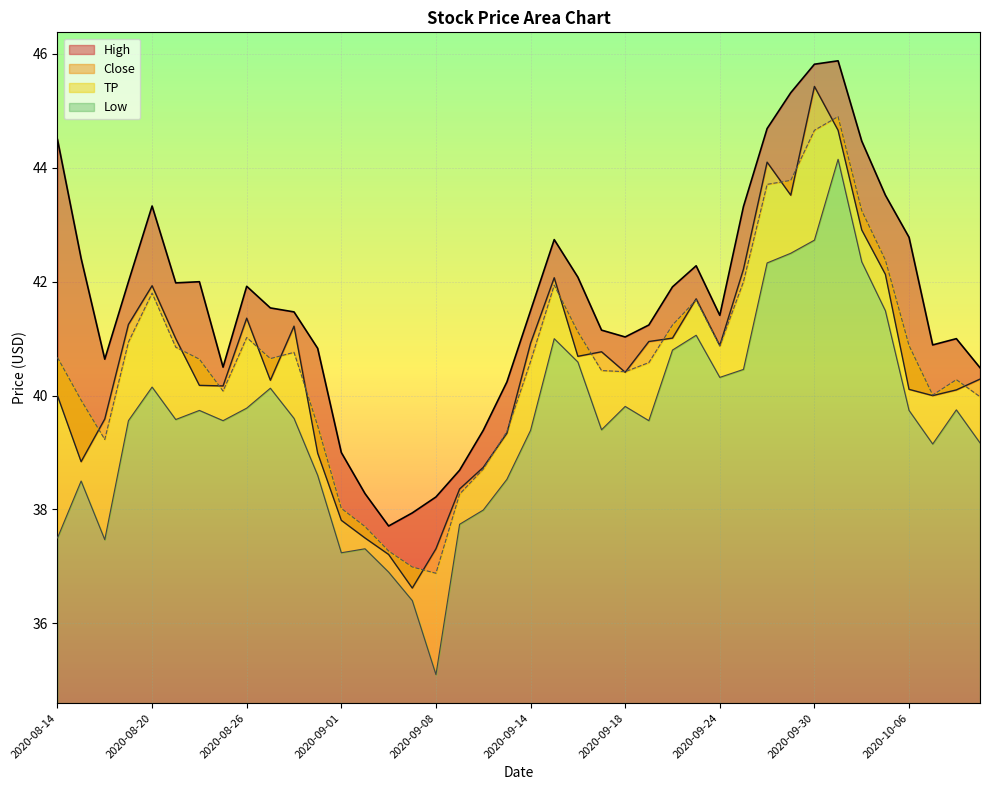

Reading right to left, extract all data points from this chart.

High: 2020-10-09=40.5	2020-10-08=41.0	2020-10-07=40.9	2020-10-06=42.8	2020-10-05=43.5	2020-10-02=44.5	2020-10-01=45.9	2020-09-30=45.8	2020-09-29=45.3	2020-09-28=44.7	2020-09-25=43.3	2020-09-24=41.4	2020-09-23=42.3	2020-09-22=41.9	2020-09-21=41.2	2020-09-18=41.0	2020-09-17=41.1	2020-09-16=42.1	2020-09-15=42.7	2020-09-14=41.5	2020-09-11=40.2	2020-09-10=39.4	2020-09-09=38.7	2020-09-08=38.2	2020-09-04=37.9	2020-09-03=37.7	2020-09-02=38.3	2020-09-01=39.0	2020-08-31=40.8	2020-08-28=41.5	2020-08-27=41.5	2020-08-26=41.9	2020-08-25=40.5	2020-08-24=42.0	2020-08-21=42.0	2020-08-20=43.3	2020-08-19=42.0	2020-08-18=40.6	2020-08-17=42.4	2020-08-14=44.5
Close: 2020-10-09=40.3	2020-10-08=40.1	2020-10-07=40.0	2020-10-06=40.1	2020-10-05=42.1	2020-10-02=42.9	2020-10-01=44.7	2020-09-30=45.4	2020-09-29=43.5	2020-09-28=44.1	2020-09-25=42.2	2020-09-24=40.9	2020-09-23=41.7	2020-09-22=41.0	2020-09-21=41.0	2020-09-18=40.4	2020-09-17=40.8	2020-09-16=40.7	2020-09-15=42.1	2020-09-14=40.9	2020-09-11=39.3	2020-09-10=38.7	2020-09-09=38.4	2020-09-08=37.3	2020-09-04=36.6	2020-09-03=37.2	2020-09-02=37.5	2020-09-01=37.8	2020-08-31=39.0	2020-08-28=41.2	2020-08-27=40.3	2020-08-26=41.4	2020-08-25=40.2	2020-08-24=40.2	2020-08-21=41.0	2020-08-20=41.9	2020-08-19=41.2	2020-08-18=39.6	2020-08-17=38.8	2020-08-14=40.0
Low: 2020-10-09=39.2	2020-10-08=39.8	2020-10-07=39.1	2020-10-06=39.7	2020-10-05=41.5	2020-10-02=42.4	2020-10-01=44.1	2020-09-30=42.7	2020-09-29=42.5	2020-09-28=42.3	2020-09-25=40.5	2020-09-24=40.3	2020-09-23=41.1	2020-09-22=40.8	2020-09-21=39.6	2020-09-18=39.8	2020-09-17=39.4	2020-09-16=40.6	2020-09-15=41.0	2020-09-14=39.4	2020-09-11=38.5	2020-09-10=38.0	2020-09-09=37.7	2020-09-08=35.1	2020-09-04=36.4	2020-09-03=36.9	2020-09-02=37.3	2020-09-01=37.2	2020-08-31=38.6	2020-08-28=39.6	2020-08-27=40.1	2020-08-26=39.8	2020-08-25=39.6	2020-08-24=39.7	2020-08-21=39.6	2020-08-20=40.1	2020-08-19=39.6	2020-08-18=37.5	2020-08-17=38.5	2020-08-14=37.5
TP: 2020-10-09=40.0	2020-10-08=40.3	2020-10-07=40.0	2020-10-06=40.9	2020-10-05=42.4	2020-10-02=43.2	2020-10-01=44.9	2020-09-30=44.7	2020-09-29=43.8	2020-09-28=43.7	2020-09-25=42.0	2020-09-24=40.9	2020-09-23=41.7	2020-09-22=41.2	2020-09-21=40.6	2020-09-18=40.4	2020-09-17=40.4	2020-09-16=41.1	2020-09-15=41.9	2020-09-14=40.6	2020-09-11=39.4	2020-09-10=38.7	2020-09-09=38.3	2020-09-08=36.9	2020-09-04=37.0	2020-09-03=37.3	2020-09-02=37.7	2020-09-01=38.0	2020-08-31=39.5	2020-08-28=40.8	2020-08-27=40.6	2020-08-26=41.0	2020-08-25=40.1	2020-08-24=40.6	2020-08-21=40.9	2020-08-20=41.8	2020-08-19=40.9	2020-08-18=39.2	2020-08-17=39.9	2020-08-14=40.7